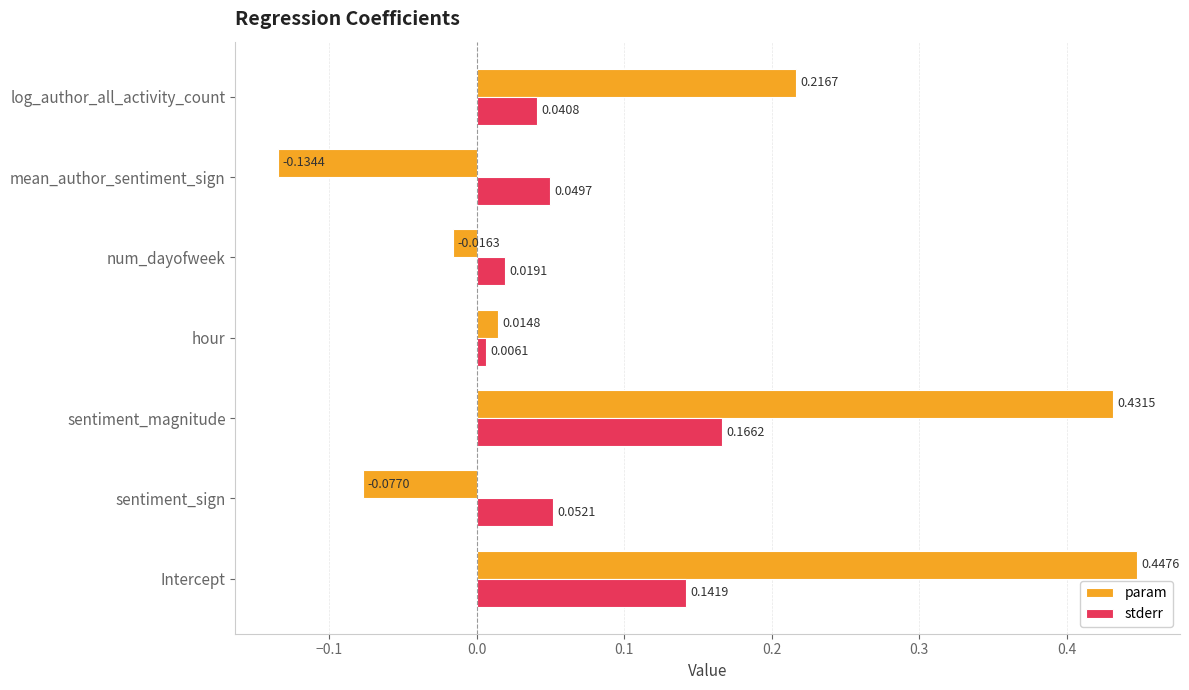

What is the sum of all param values?

0.9